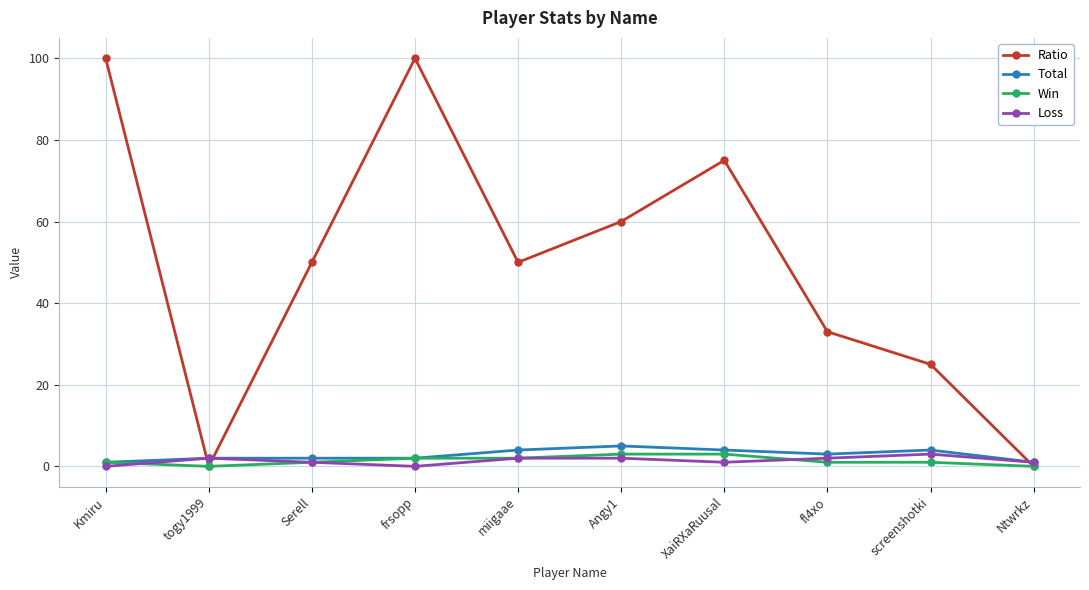

What is the value of the Ratio point at the 7th from the left?

75